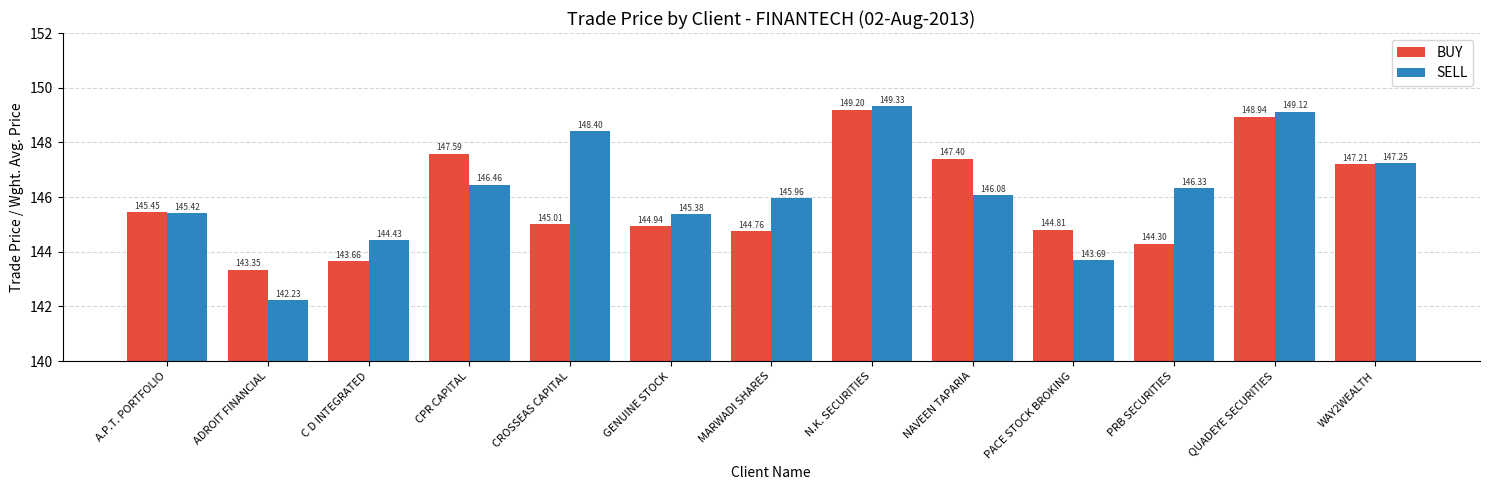

Read the SELL value at PRB SECURITIES.

146.3